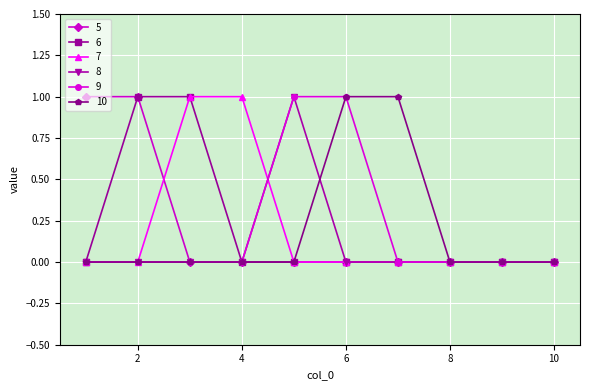

Reading left to right, list all the values displayed in this chart.

5: 1	1	0	0	0	0	0	0	0	0
6: 0	1	1	0	0	0	0	0	0	0
7: 0	0	1	1	0	0	0	0	0	0
8: 0	0	0	0	1	0	0	0	0	0
9: 0	0	0	0	1	1	0	0	0	0
10: 0	0	0	0	0	1	1	0	0	0